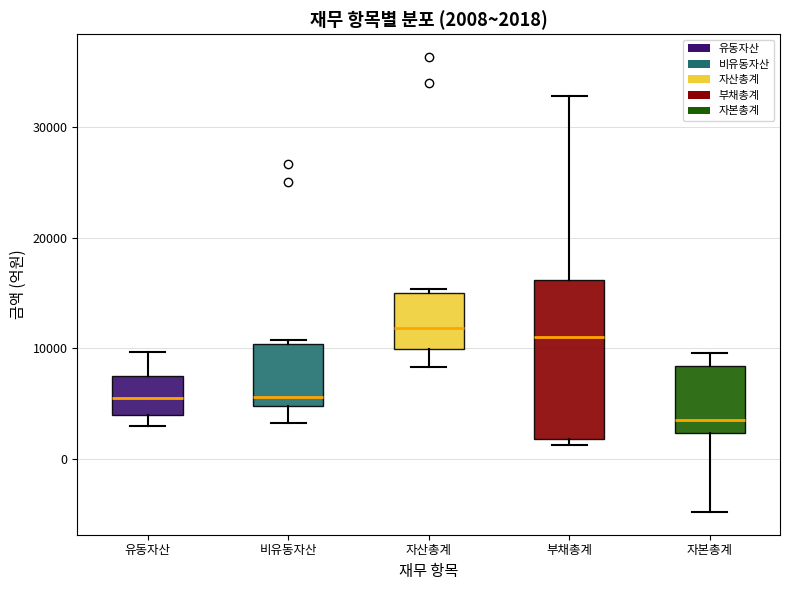

Comparing the boxes themselves (not the whiskers), which one is the tallest?

부채총계